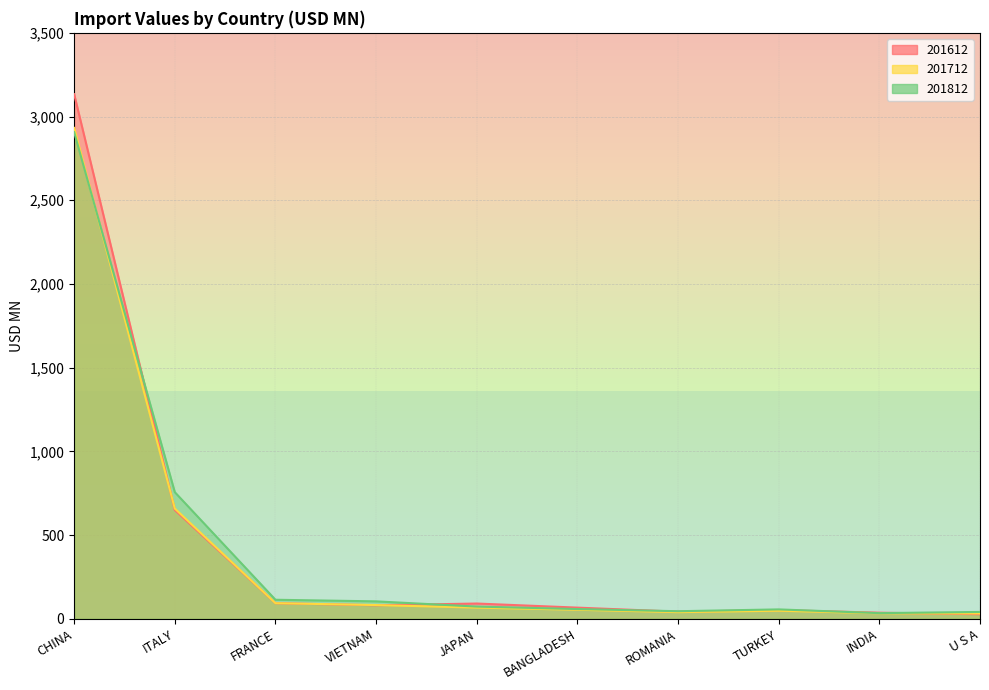

Between CHINA and U S A, which is larger?

CHINA